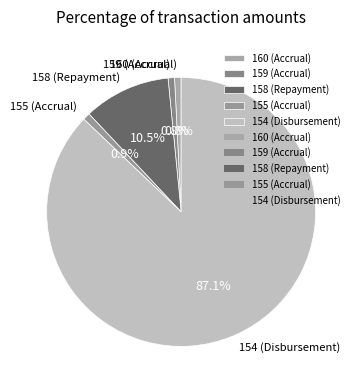

Approximately how many times larger is the value at 154 (Disbursement) compared to 160 (Accrual)?

111.2